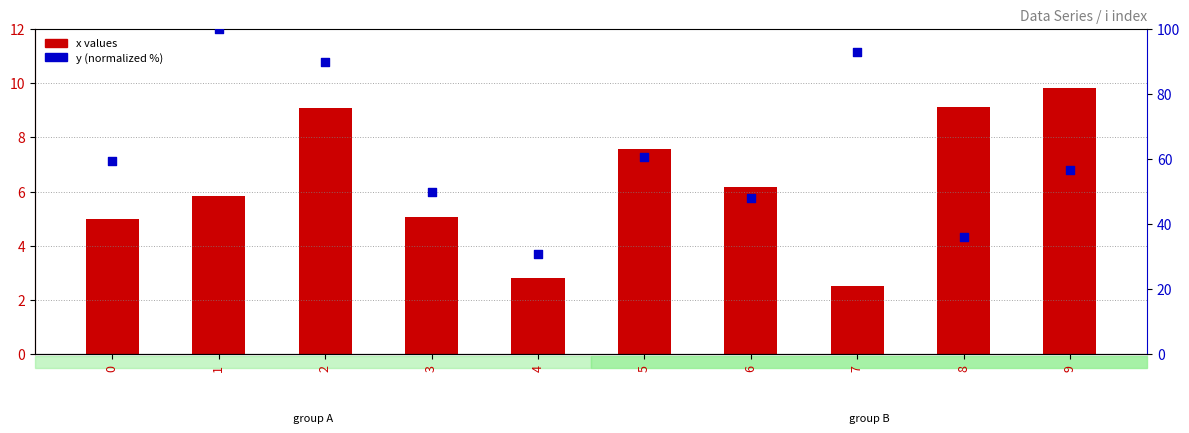

At how many categories does at least one series exceed 5?

10